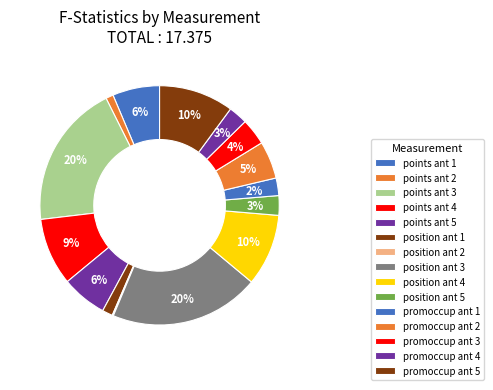

Which slice is the largest?

position_ant_3